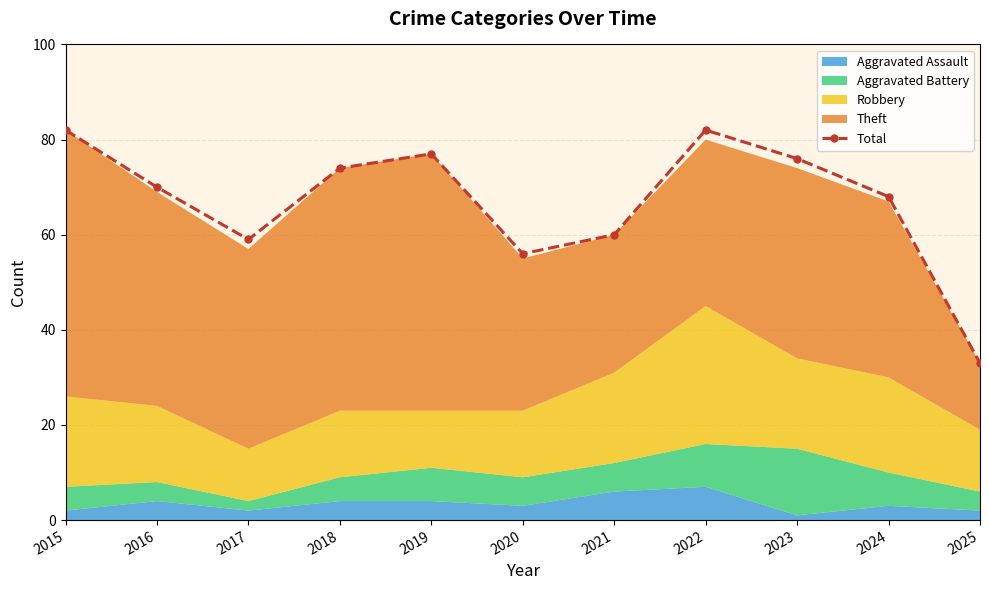

What is the value of the Total point at the 7th from the left?

60